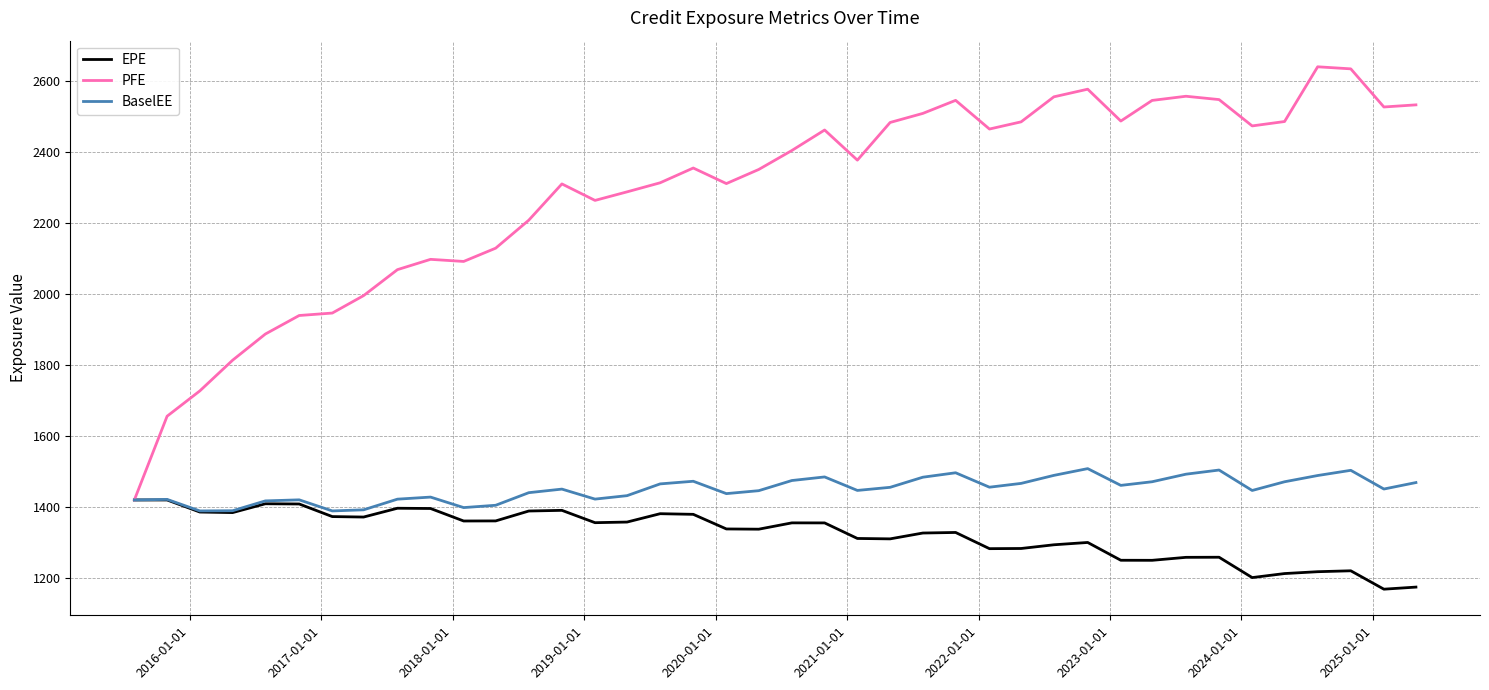

What is the average value of the EPE series?

1323.7